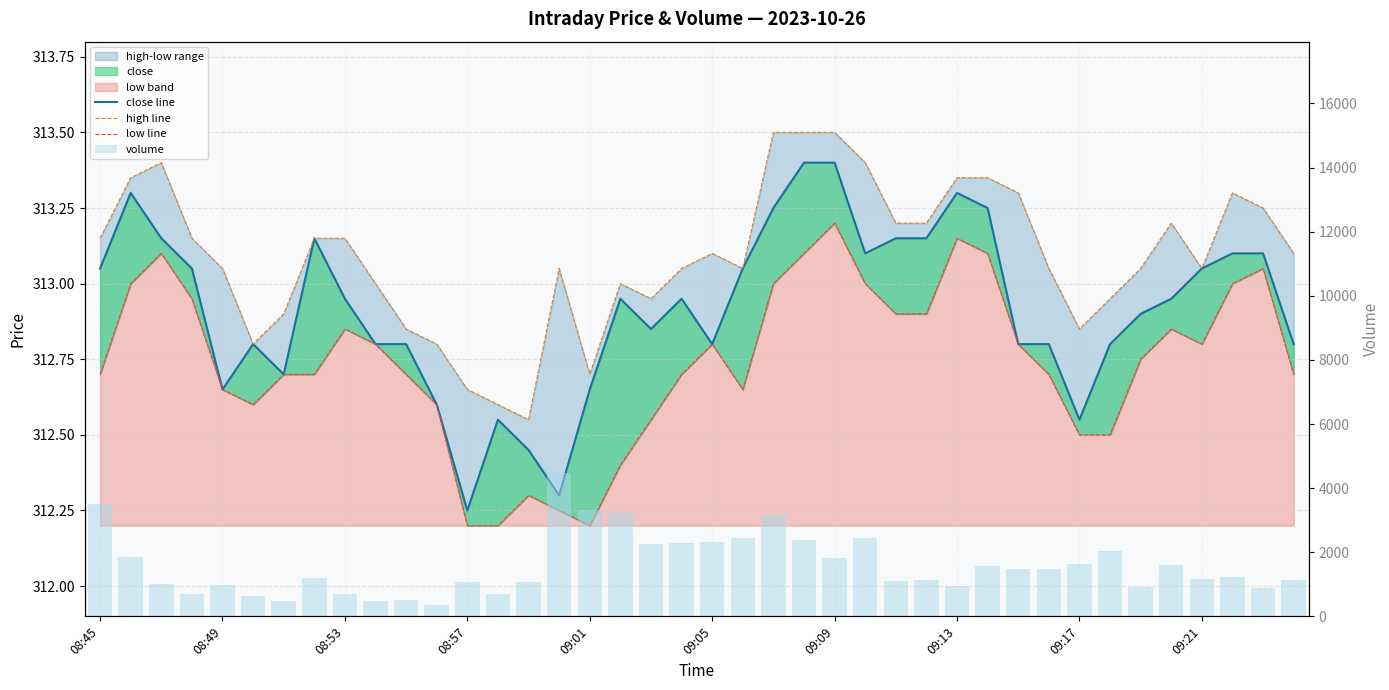

Which series has the widest spread of values?

volume